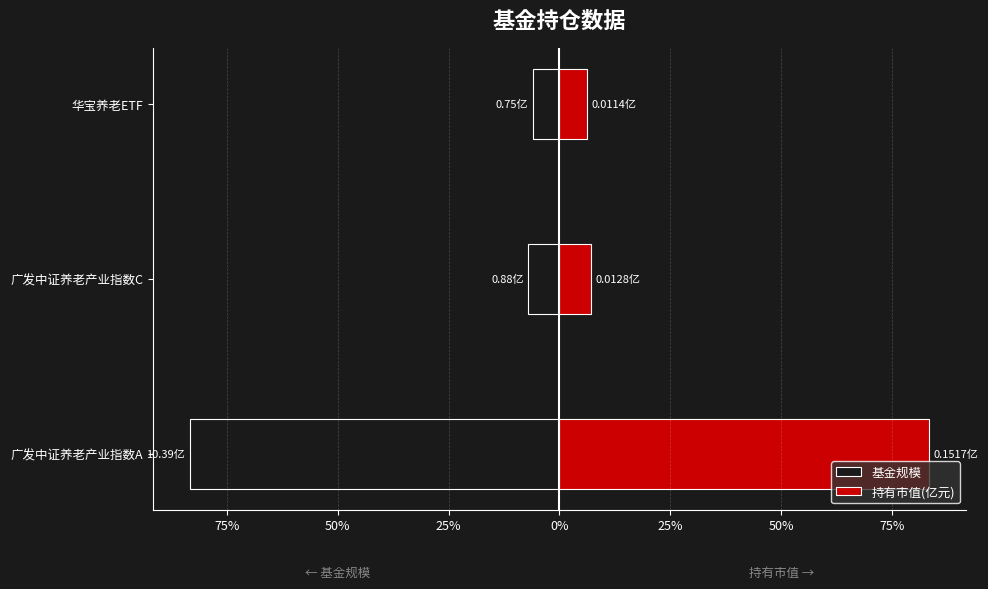

Which series changed the most between 广发中证养老产业指数A and 广发中证养老产业指数C?

持有市值(亿元)